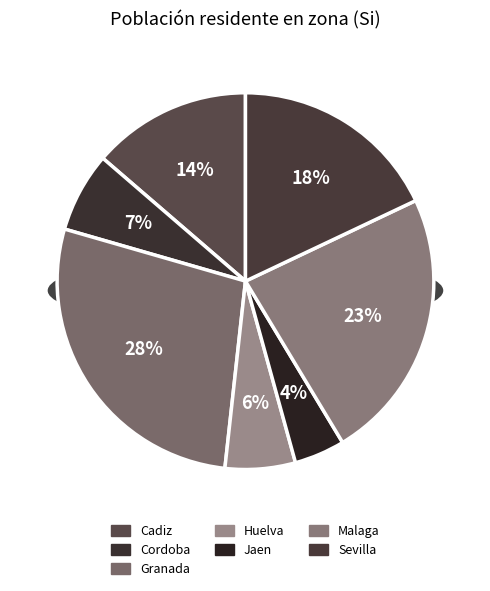

Between Cadiz and Sevilla, which is larger?

Sevilla